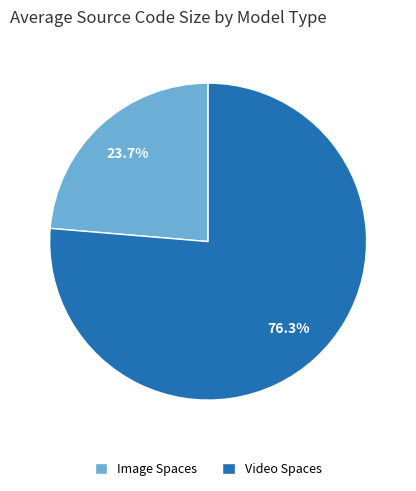

What portion of the pie excludes Video Spaces?

23.7%